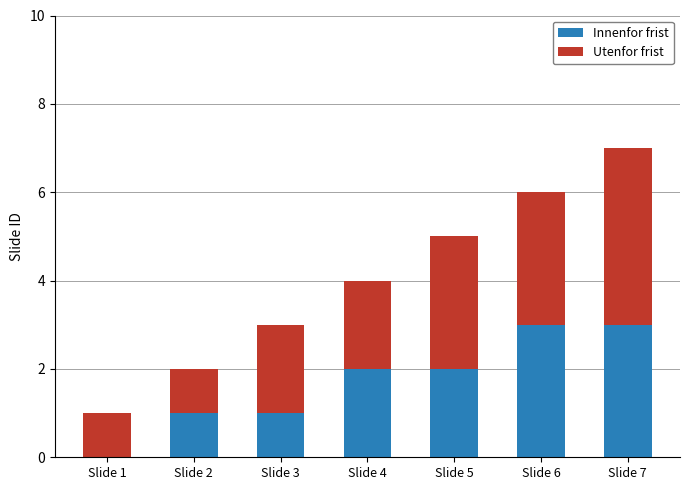

What value does the Innenfor frist series have at Slide 6?

3